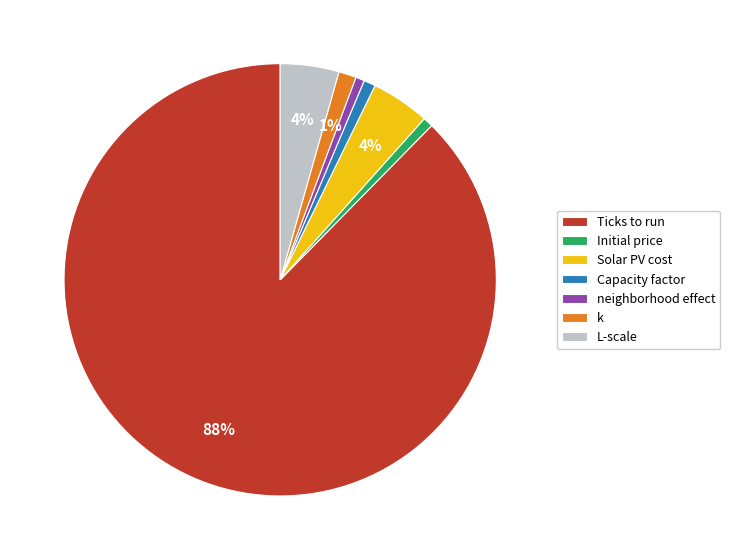

Does k represent more than half of the total?

No